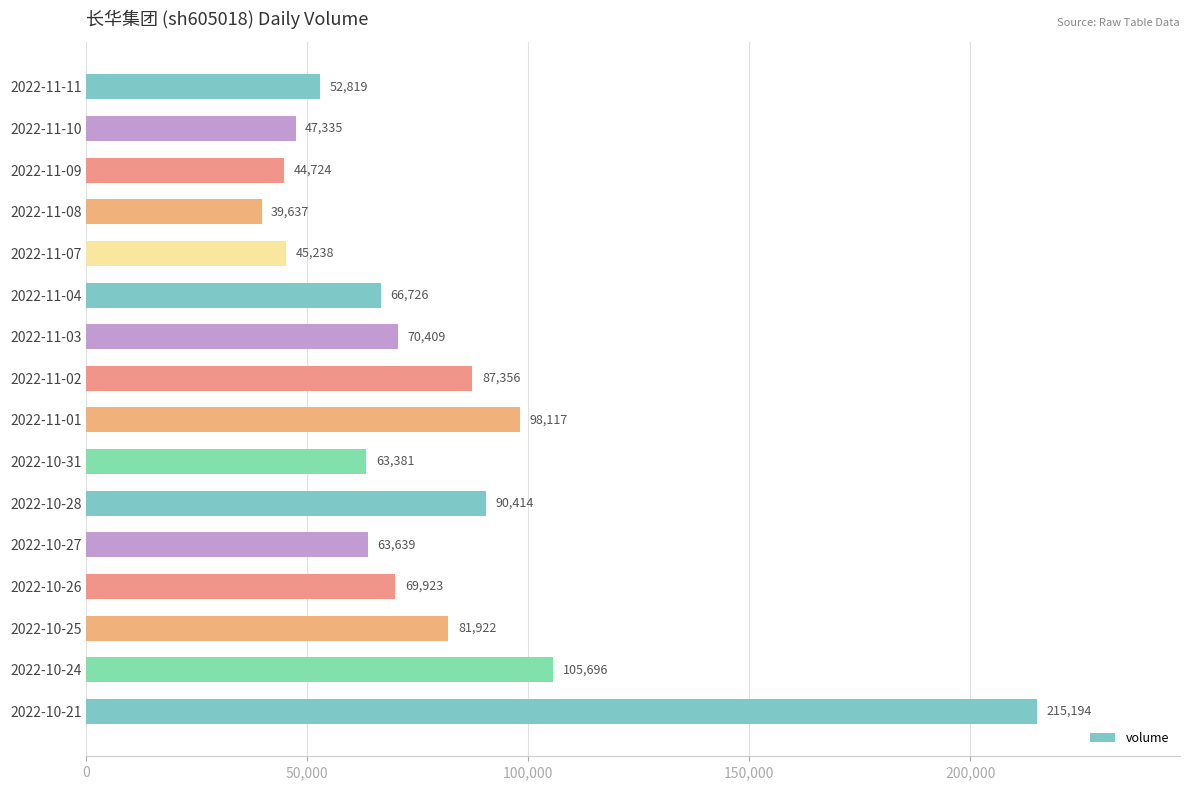

Reading top to bottom, what are all the values shown in this chart?

2022-11-11=52819	2022-11-10=47335	2022-11-09=44724	2022-11-08=39637	2022-11-07=45238	2022-11-04=66726	2022-11-03=70409	2022-11-02=87356	2022-11-01=98117	2022-10-31=63381	2022-10-28=90414	2022-10-27=63639	2022-10-26=69923	2022-10-25=81922	2022-10-24=105696	2022-10-21=215194